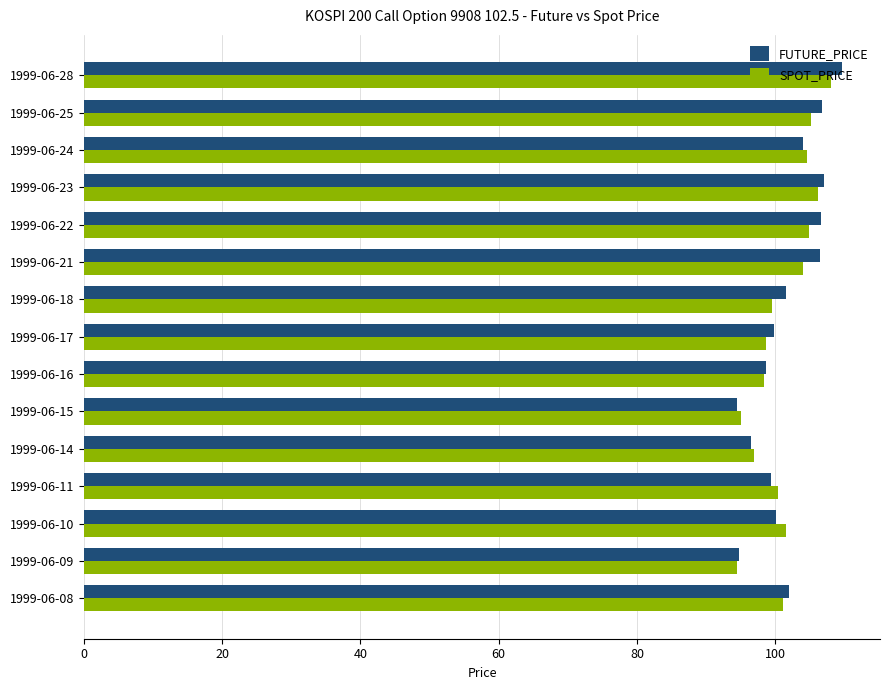

What is the difference between the maximum and second lowest values in the FUTURE_PRICE series?

14.9